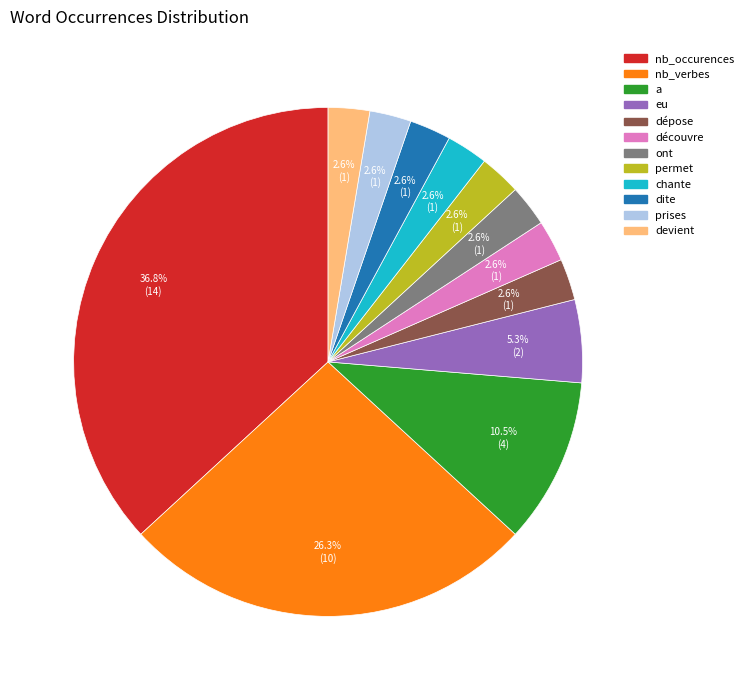

Between découvre and nb_occurences, which is larger?

nb_occurences